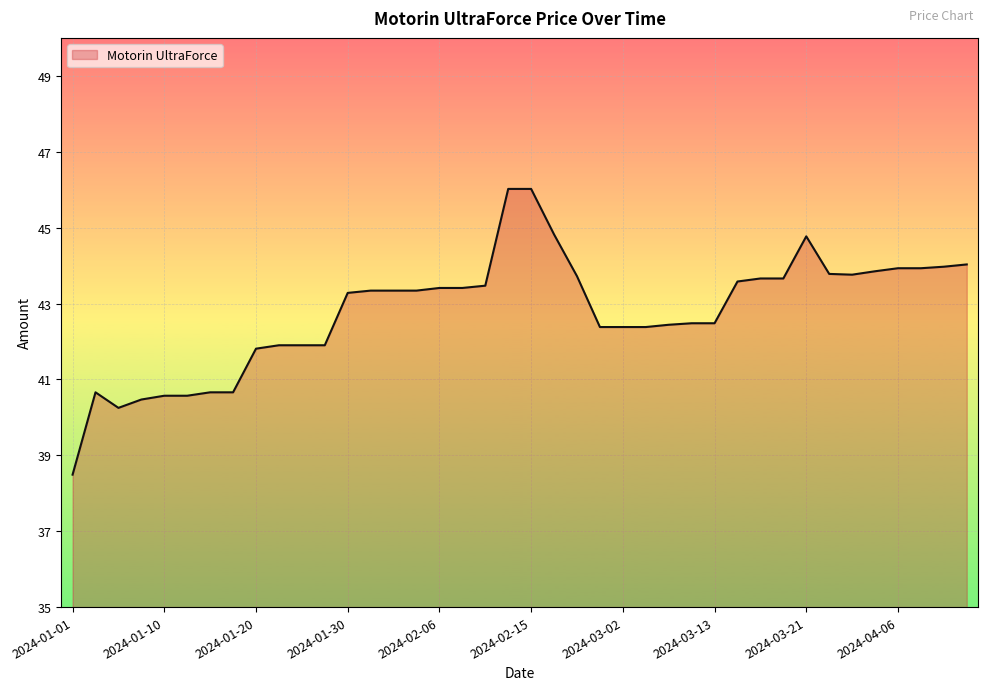

What is the sum of all values?

1711.5